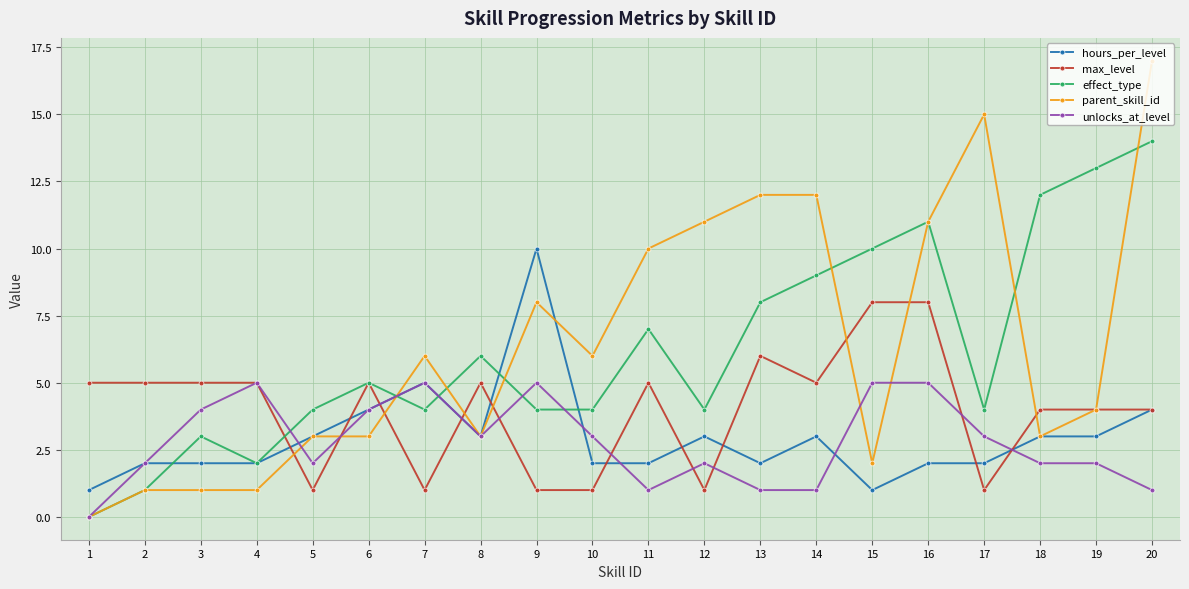

True or false: effect_type has more than 2 interior local peaks.

True